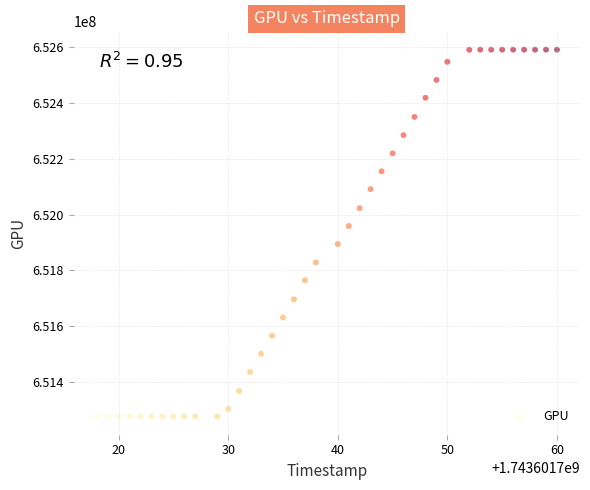

What is the range of X values (max minus min)?

42